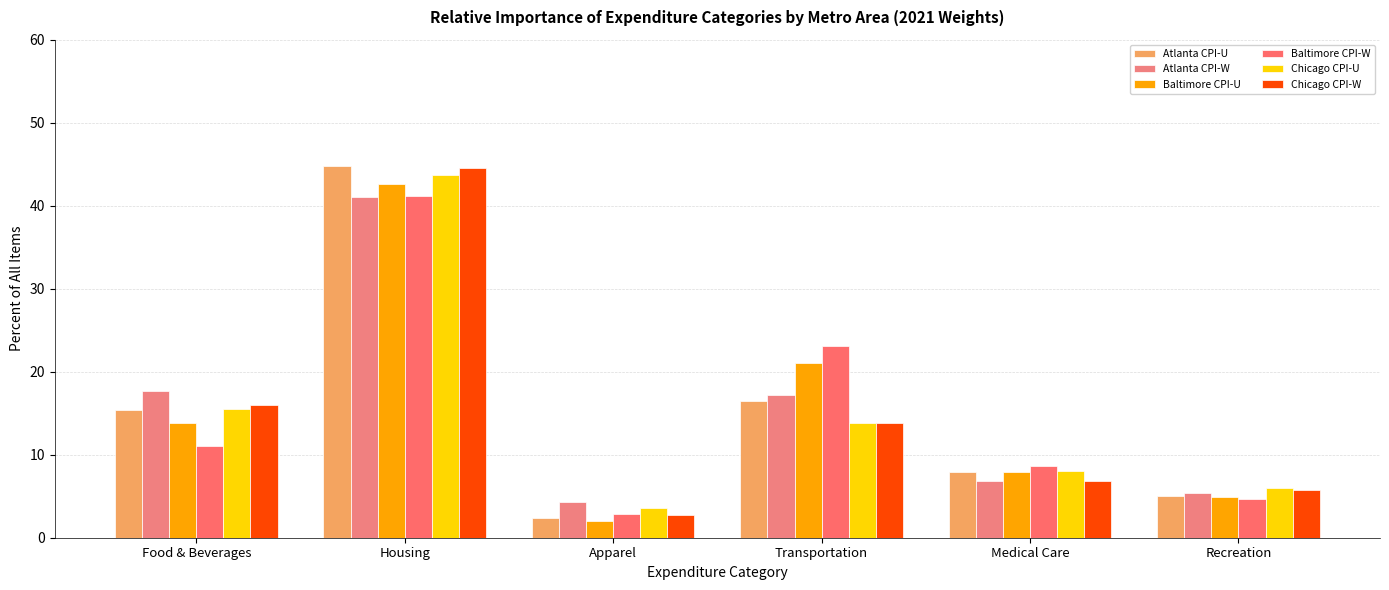

What are all the series names shown in the legend?

Atlanta CPI-U, Atlanta CPI-W, Baltimore CPI-U, Baltimore CPI-W, Chicago CPI-U, Chicago CPI-W